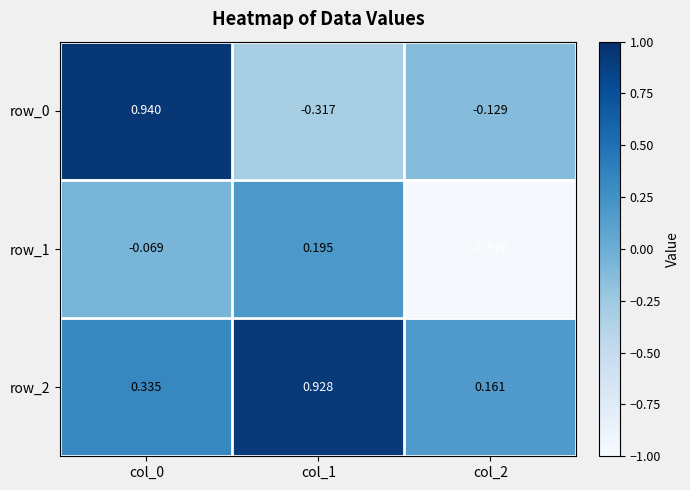

At which category is the sum across all series the highest?

col_0